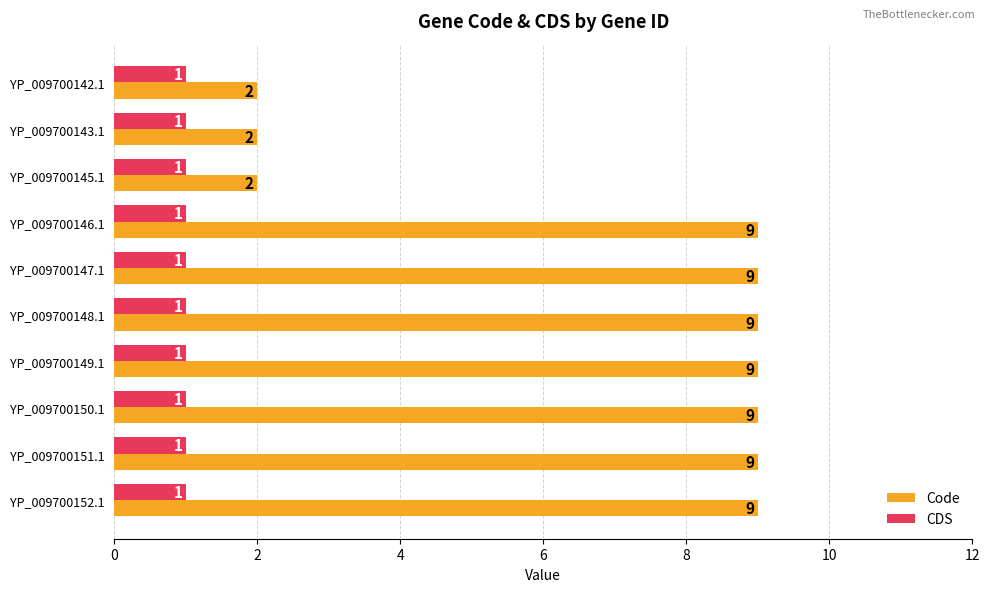

What is the difference between the highest and lowest values at YP_009700152.1?

8